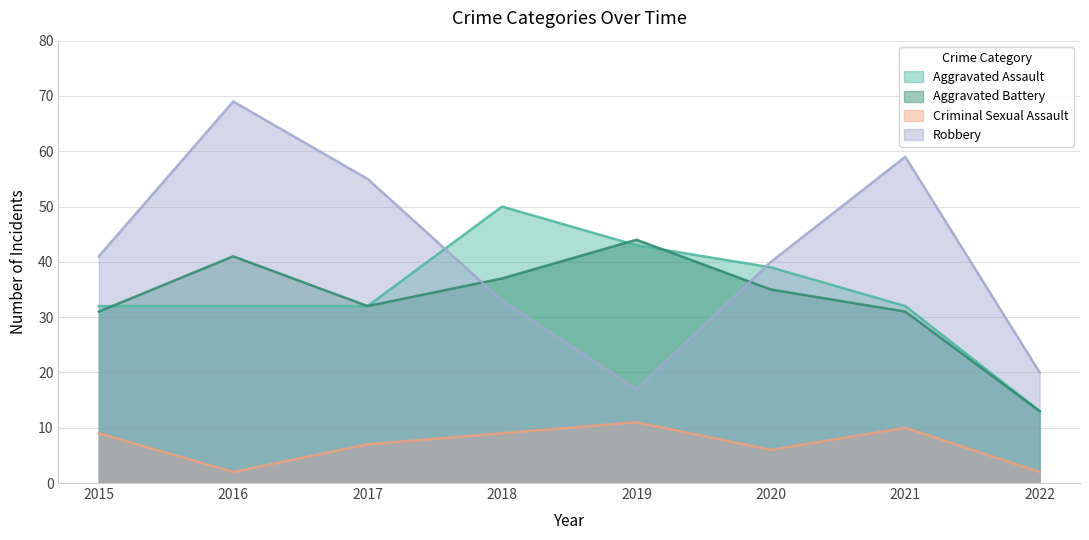

Where is the first local minimum for Aggravated Battery?

2017